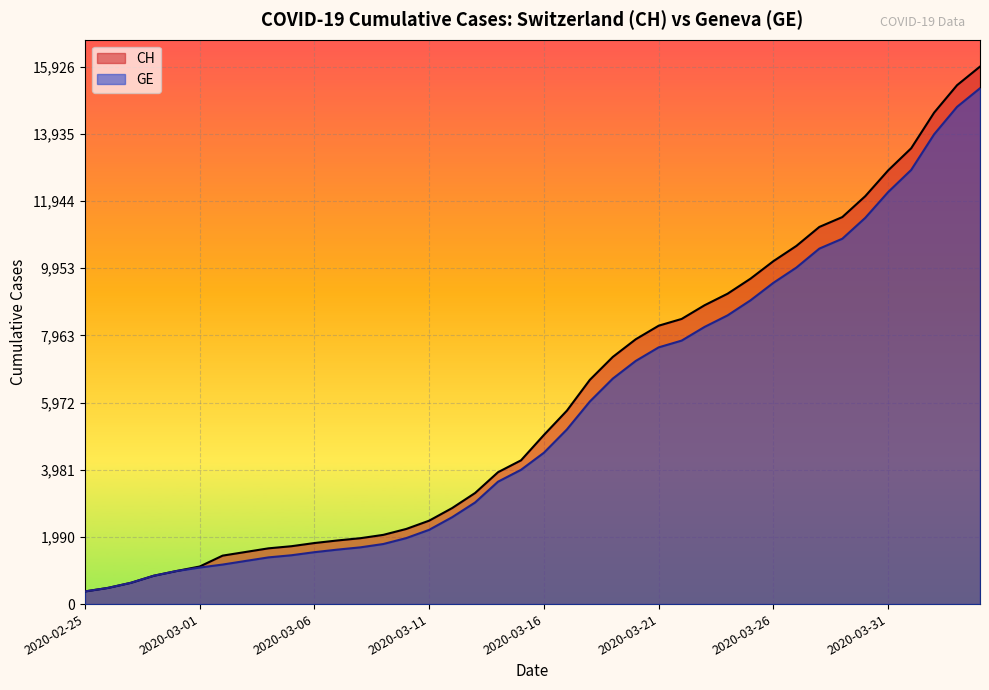

At which label does GE reach its minimum?

2020-02-25